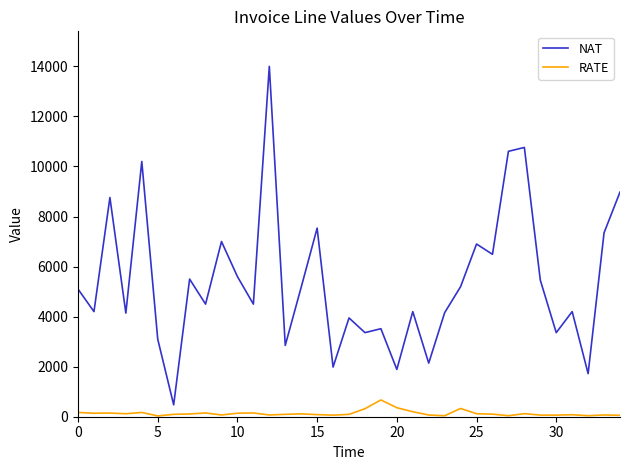

In NAT, how many points are lower than both neighbors (excluding endpoints)?

13